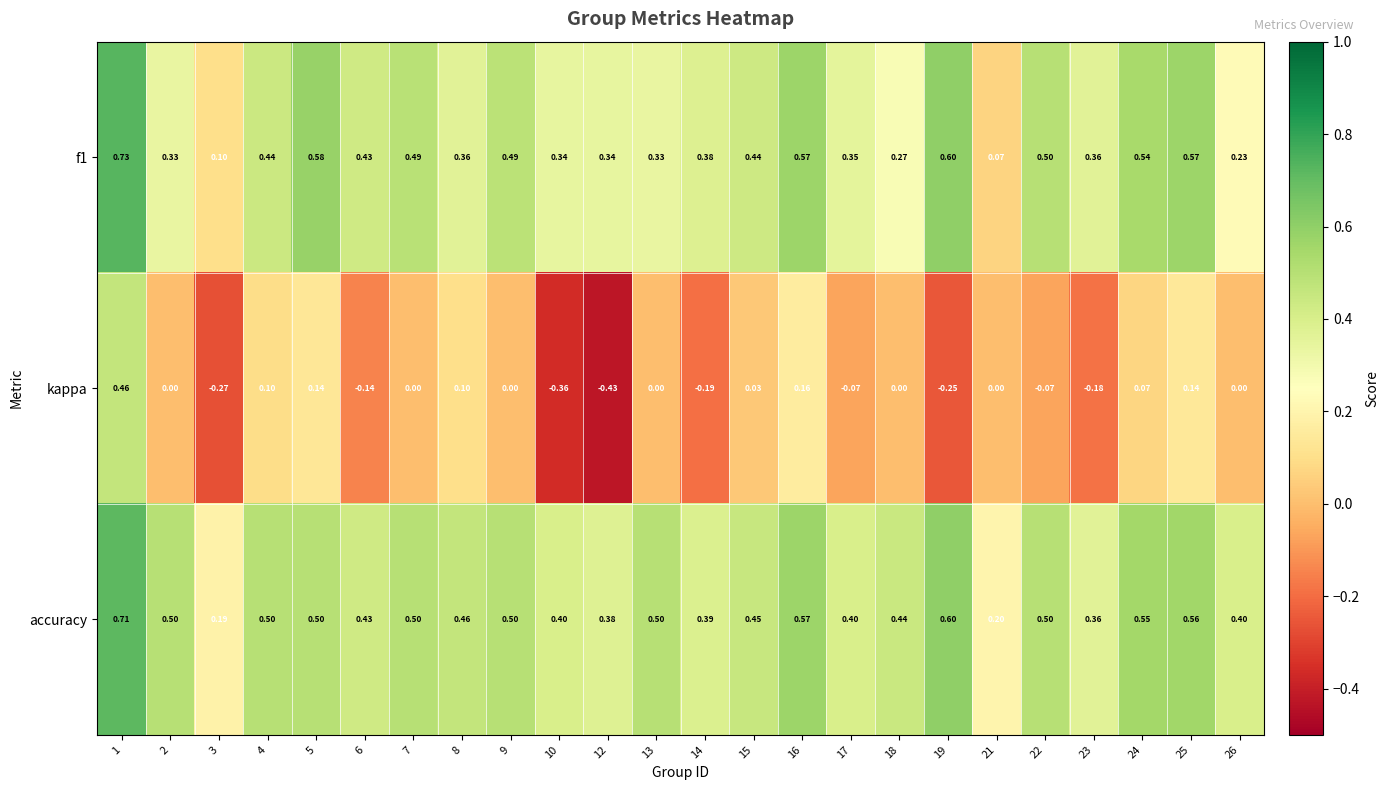

Is the value of f1 at 13 greater than the value of kappa at 25?

Yes